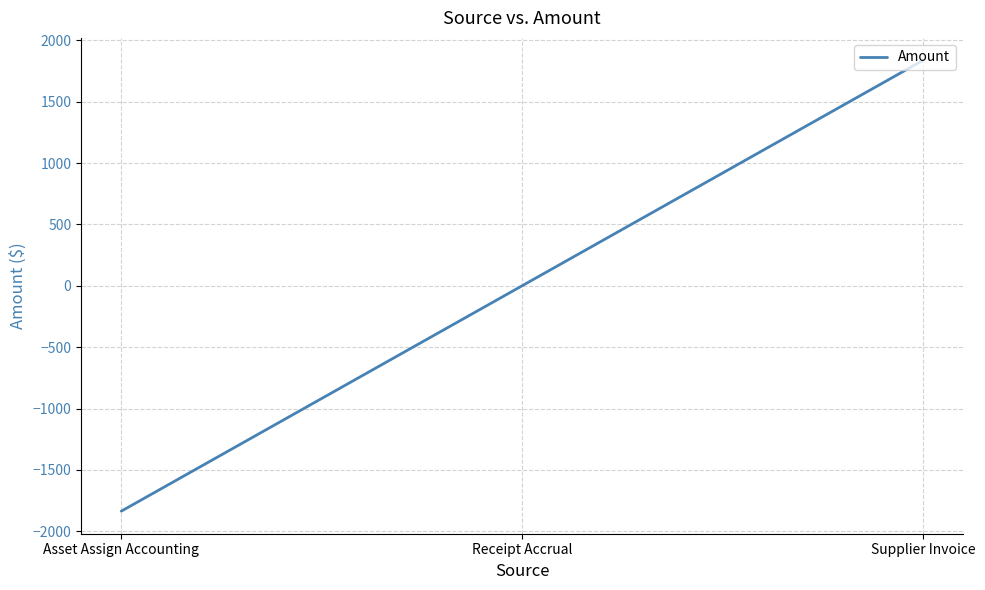

Is it true that the value at Receipt Accrual is -1437.5?

False